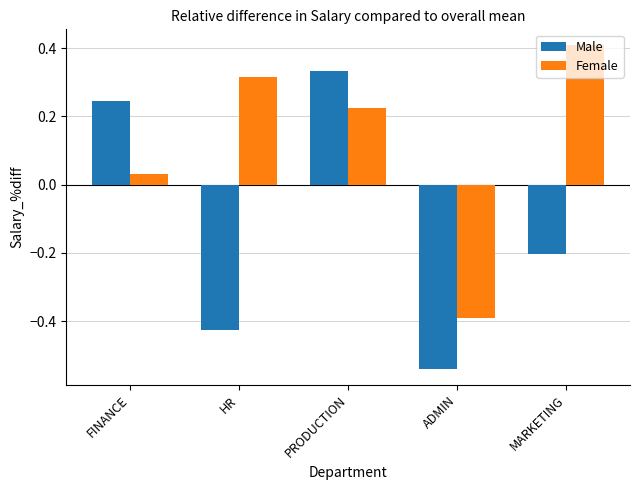

Which series changed the most between ADMIN and MARKETING?

Female